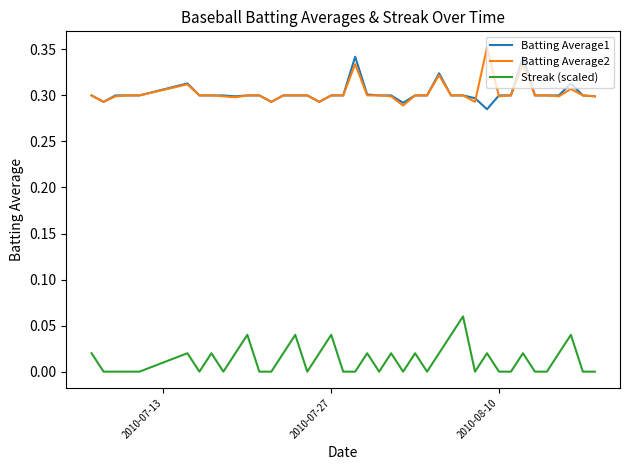

True or false: Batting Average2 and Streak (scaled) intersect in this chart.

False